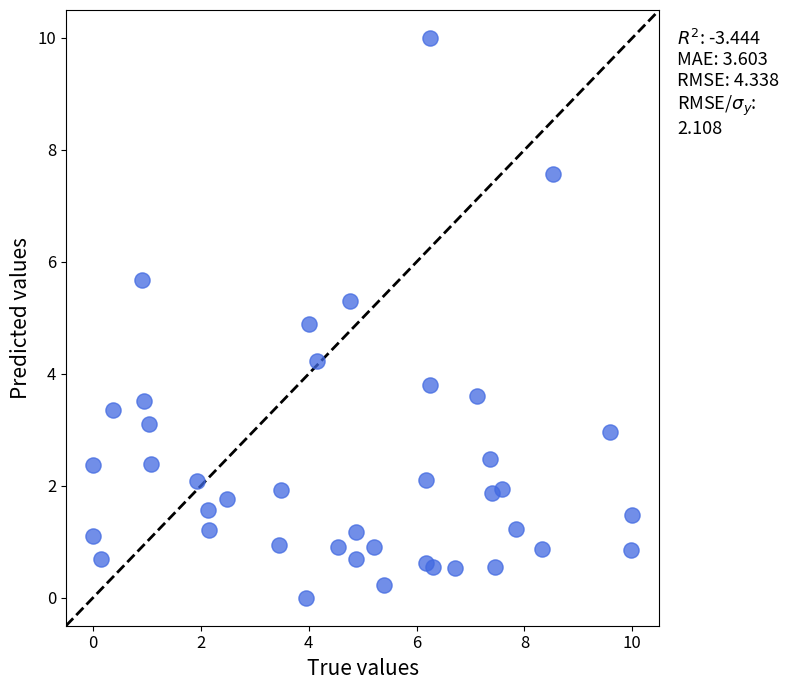

What is the range of Y values (max minus min)?

10.0